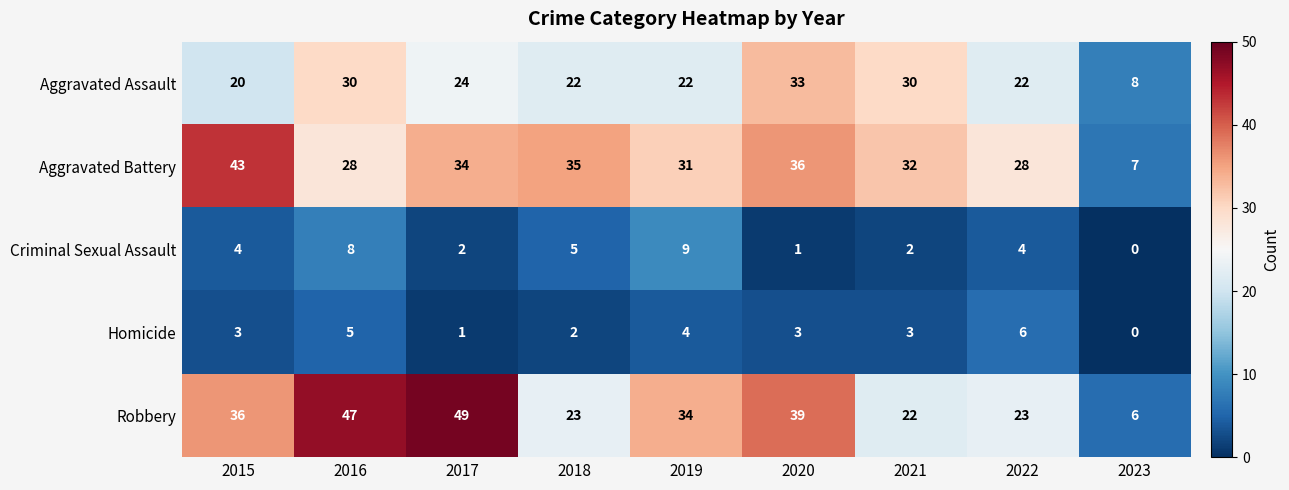

Which label corresponds to the smallest value in the chart?

2023